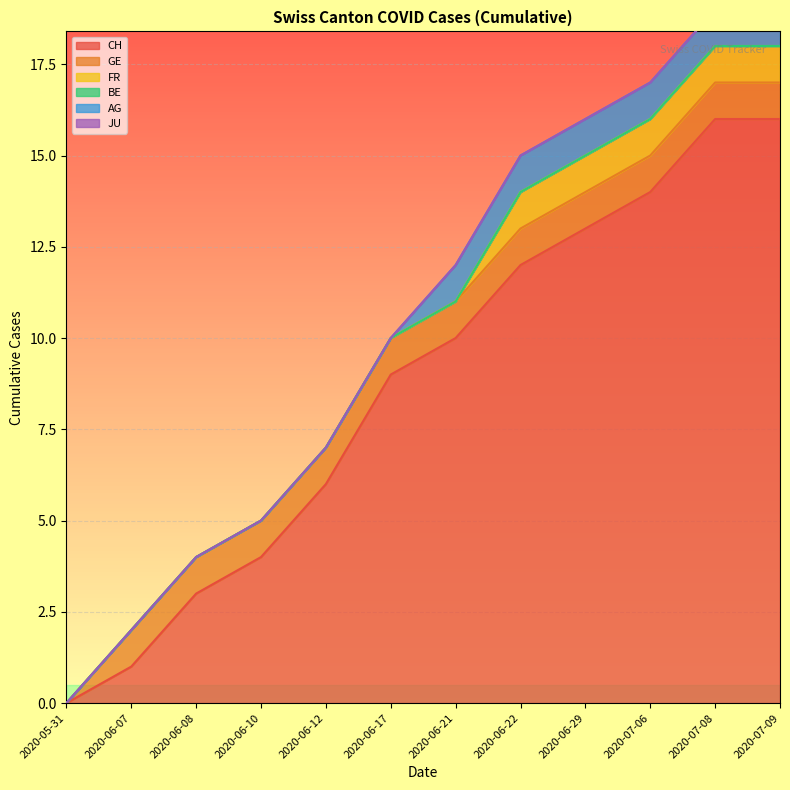

True or false: AG and FR cross at least once.

False